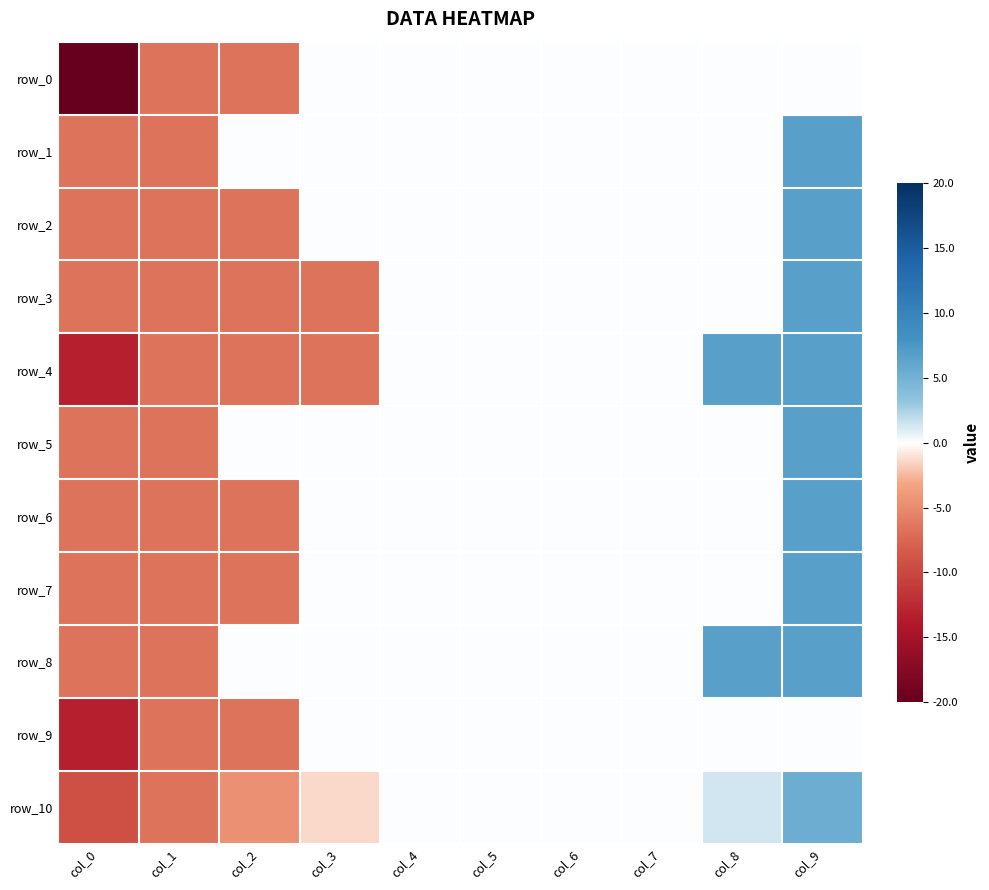

How many data points in row_4 are less than 0?

4